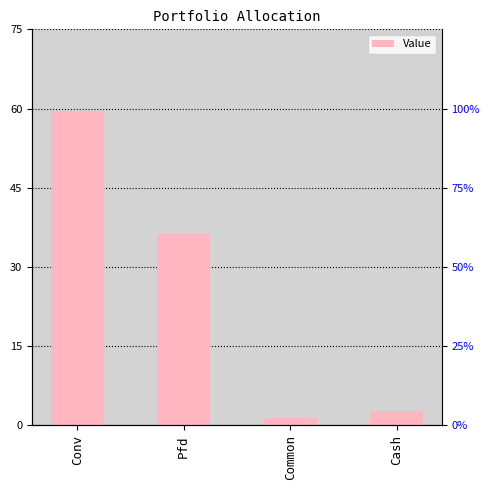

Reading right to left, transcribe all the data shown in this chart.

Cash=2.8	Common=1.4	Pfd=36.3	Conv=59.5